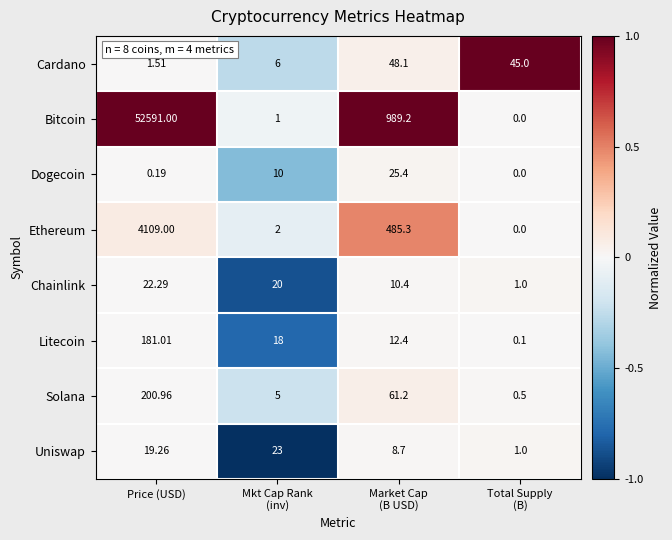

Which series has the largest total across all categories?

Bitcoin